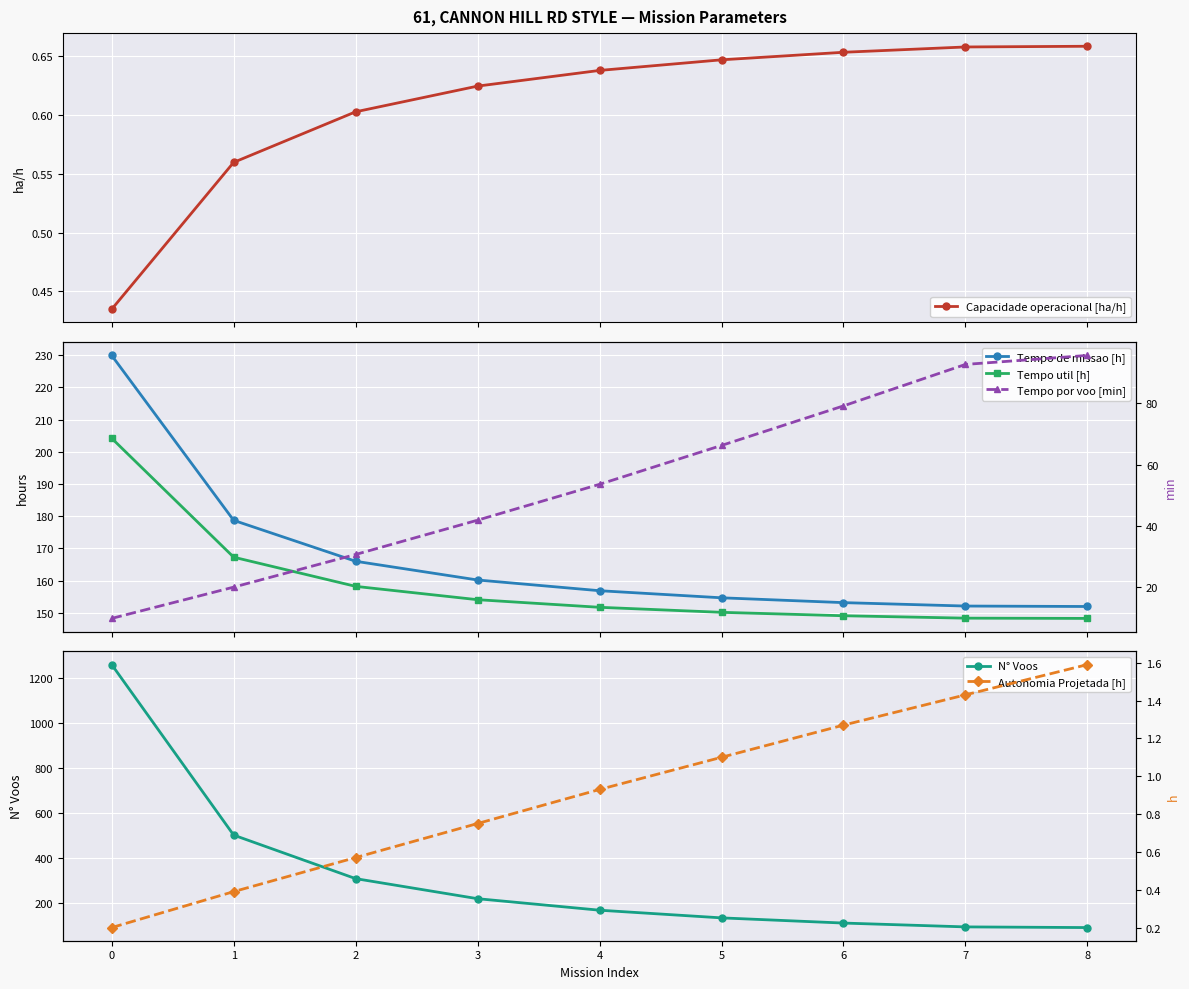

Is it true that Tempo util [h] equals 97.2 at 3?

False